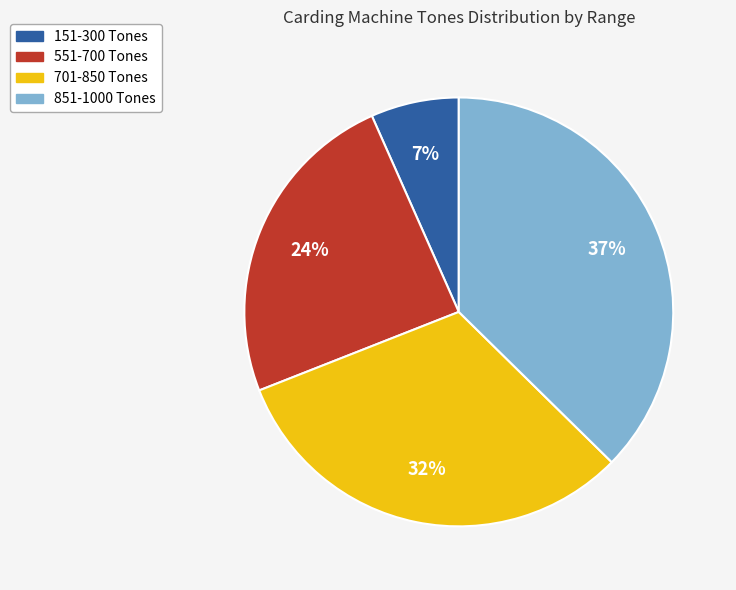

Approximately how many times larger is the value at 851-1000 Tones compared to 701-850 Tones?

1.2